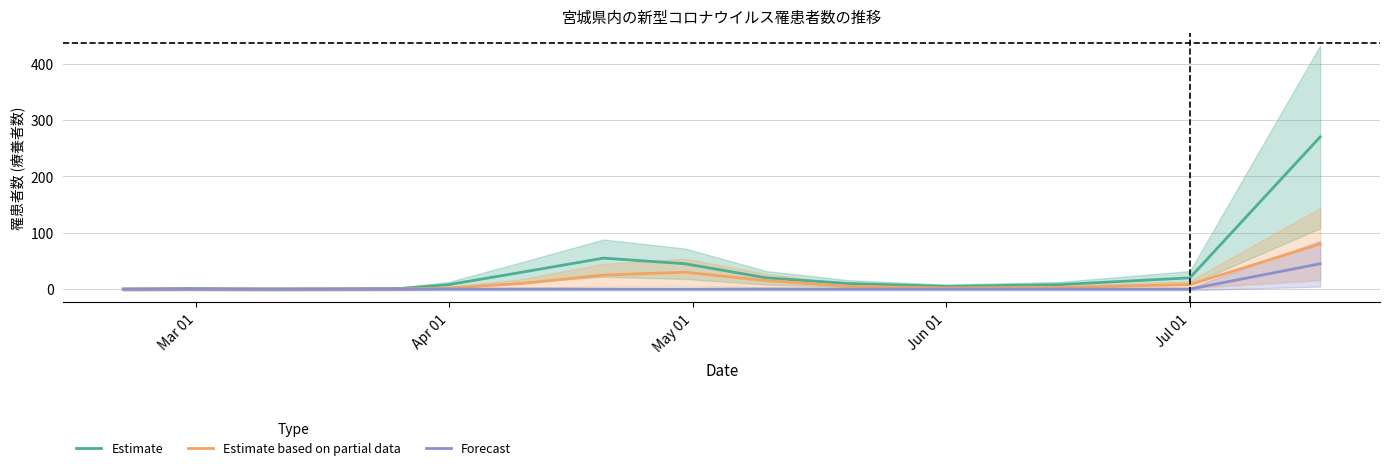

Which series has the widest spread of values?

Estimate